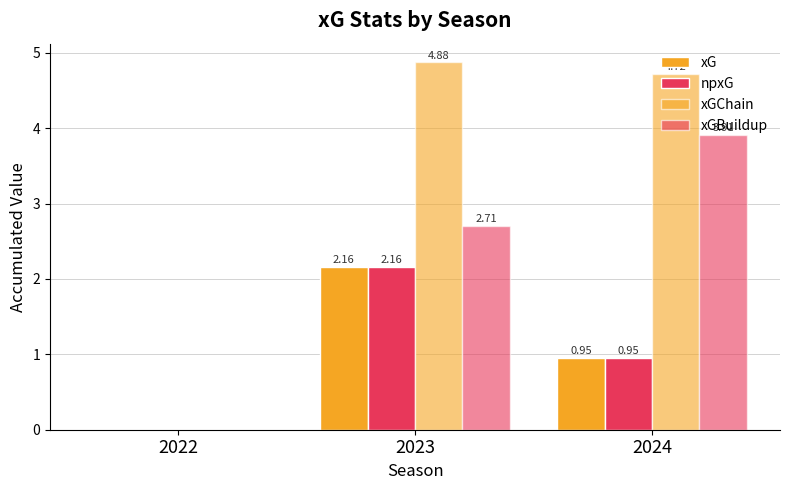

Rank the categories by xGBuildup value from highest to lowest.

2024, 2023, 2022